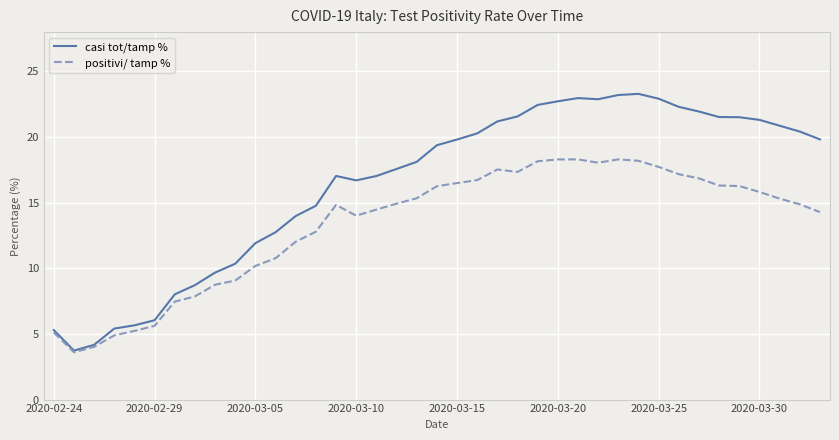

What is the greatest value displayed?

23.3